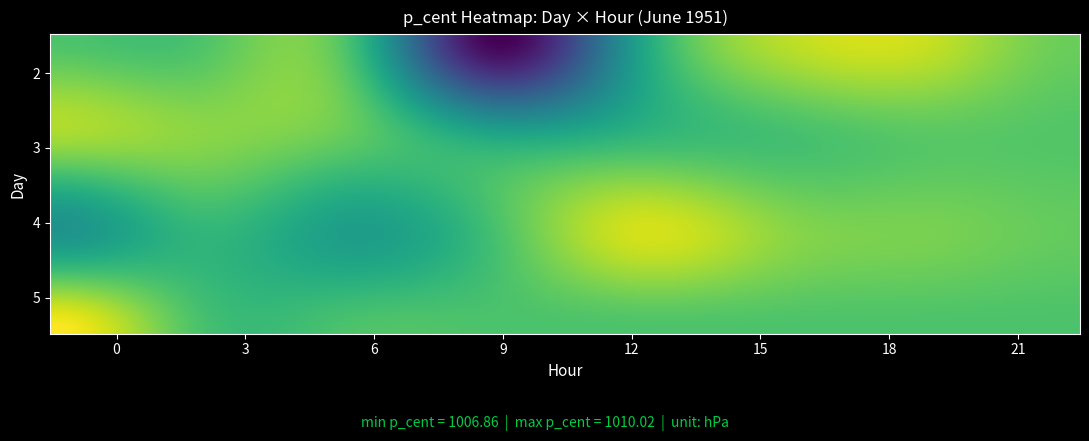

What is the difference between the second highest and second lowest values?

2.6